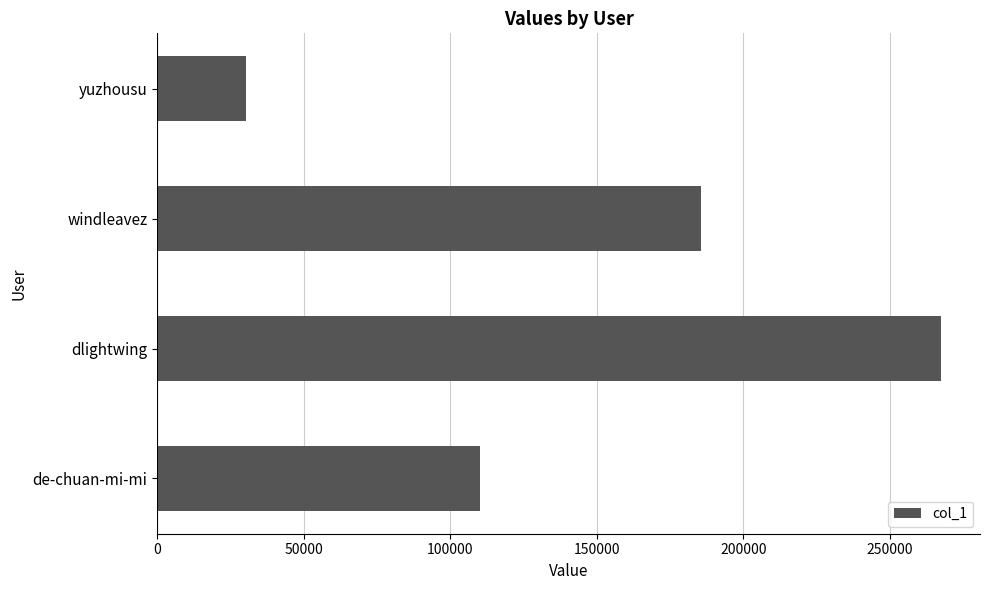

The value at windleavez is 185642. True or false?

True